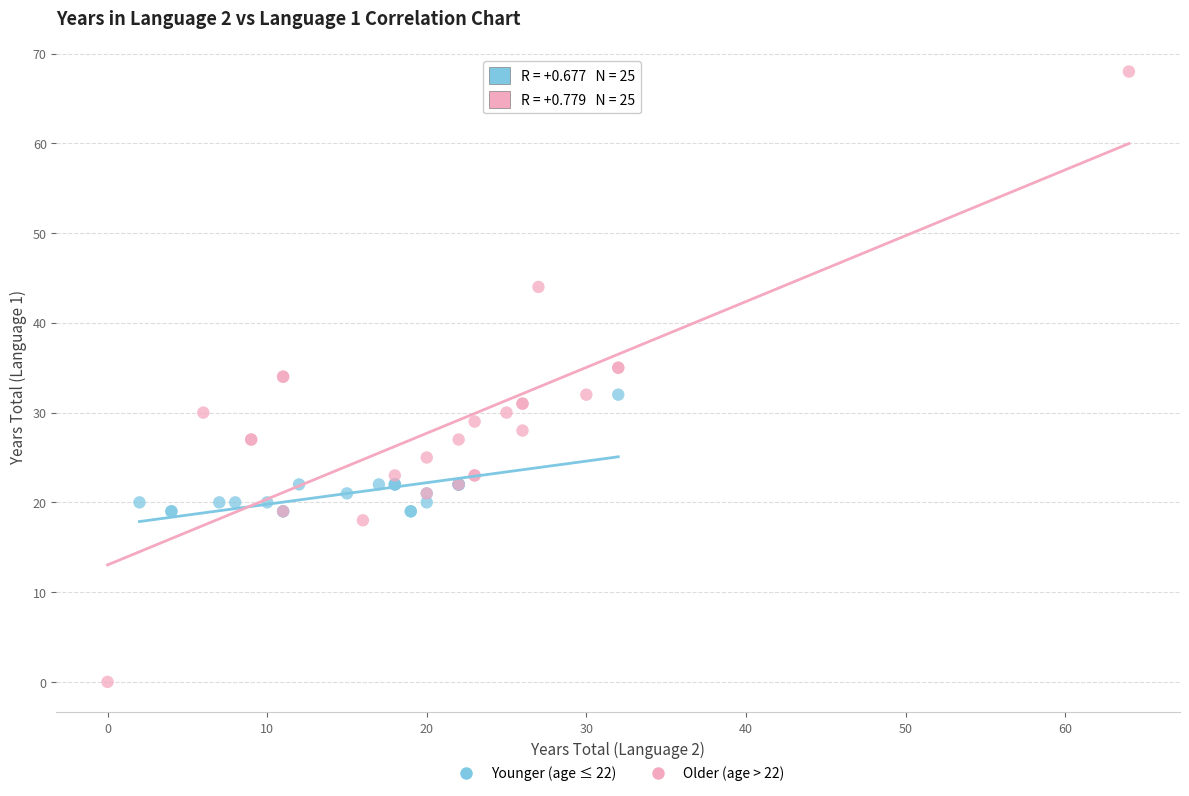

Which series has the largest Y range (max minus min)?

Older (age > 22)